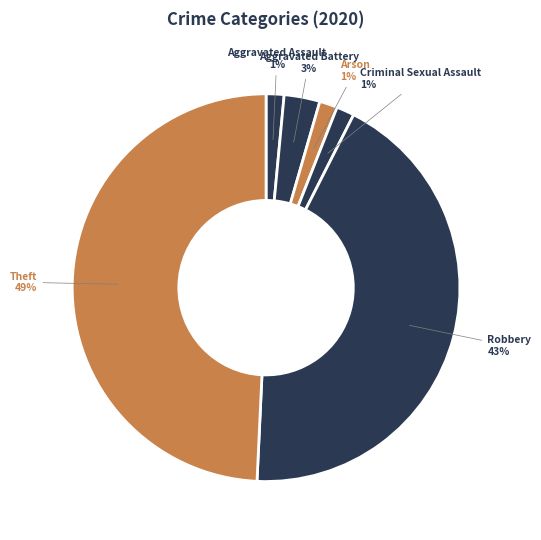

Between Theft and Criminal Sexual Assault, which is larger?

Theft